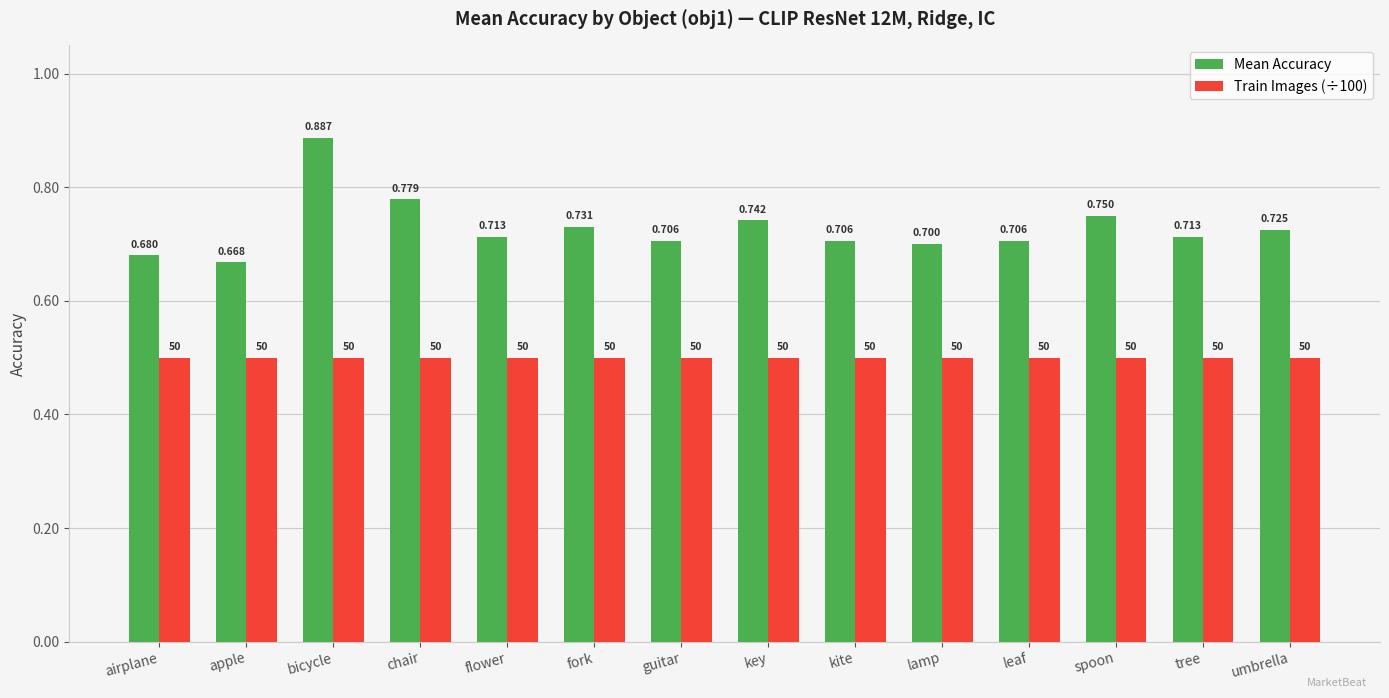

Which series has the largest range (max minus min)?

Mean Accuracy